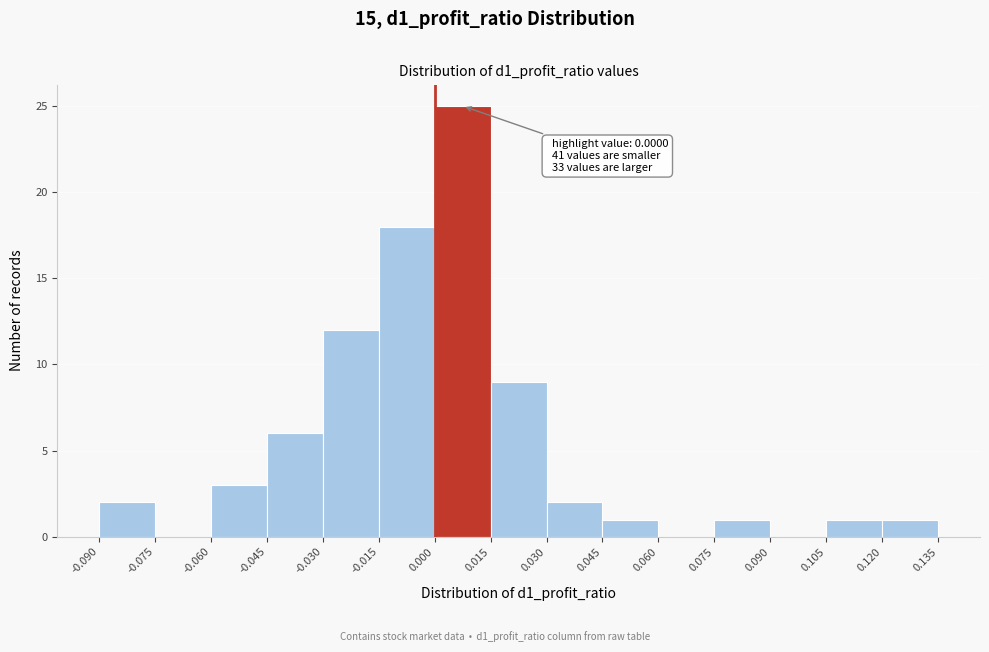

Which range on the x-axis has the tallest bar?

0.000 to 0.015